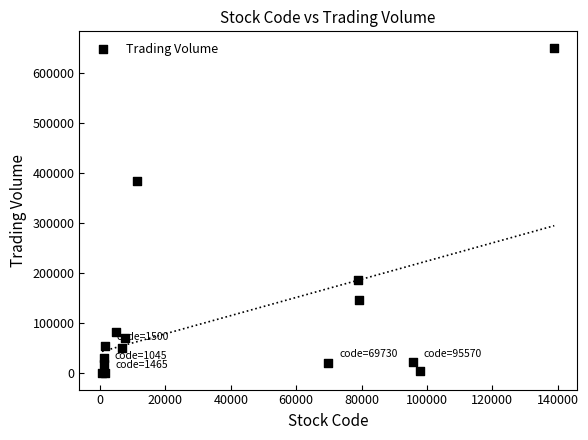

What Y value in the scatter plot is closest to 325694?

384377